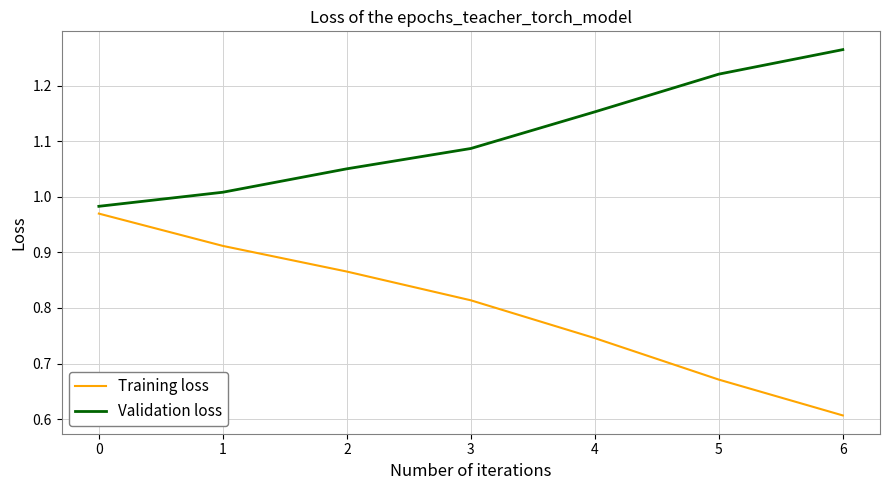

Rank the series by their maximum value, from highest to lowest.

Validation loss, Training loss